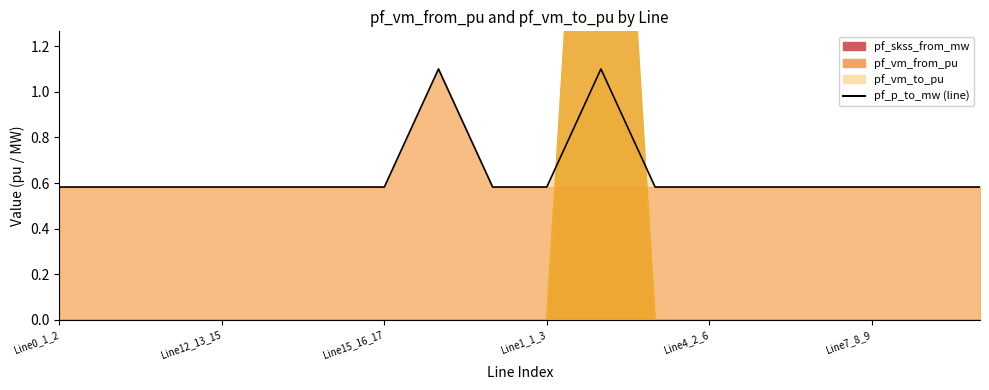

What is the sum of the values at 13 and 12?

1.2